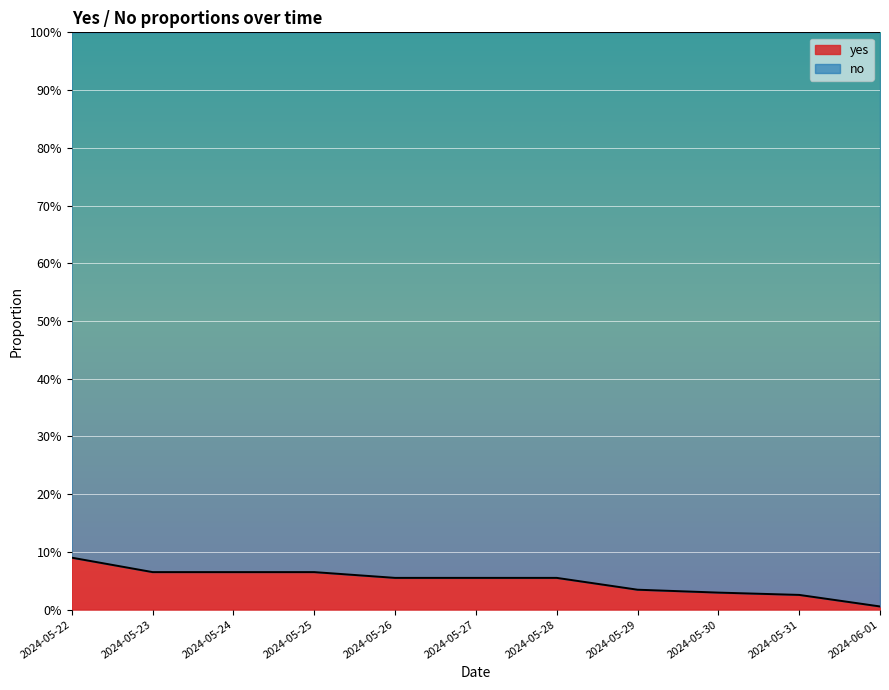

Is it true that the value at 2024-05-24 is 0.1?

True